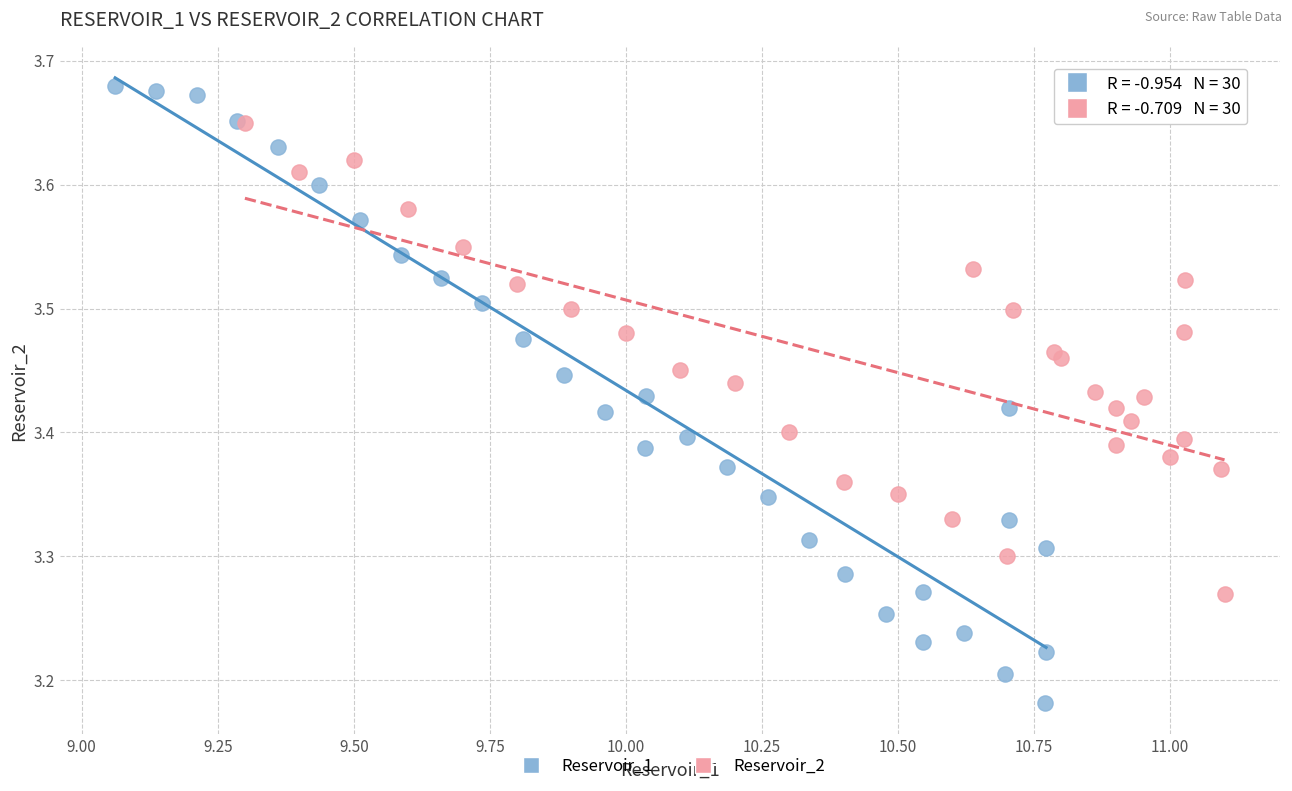

Which series reaches the maximum Y coordinate?

Reservoir_1